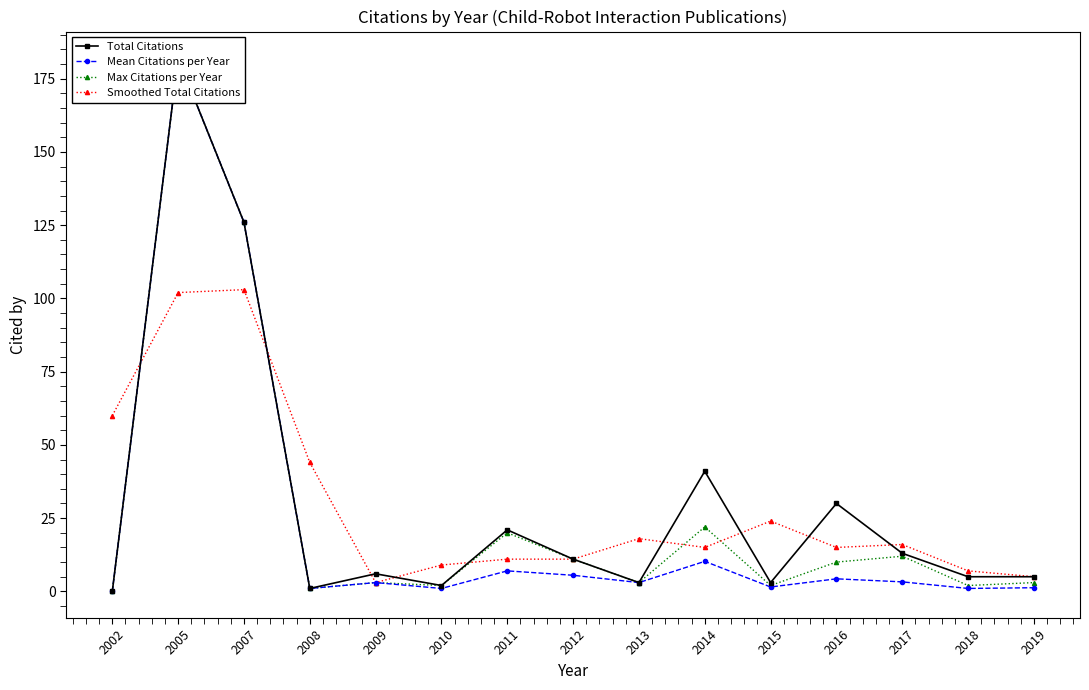

What is the total value across all series at 2009?

15.0